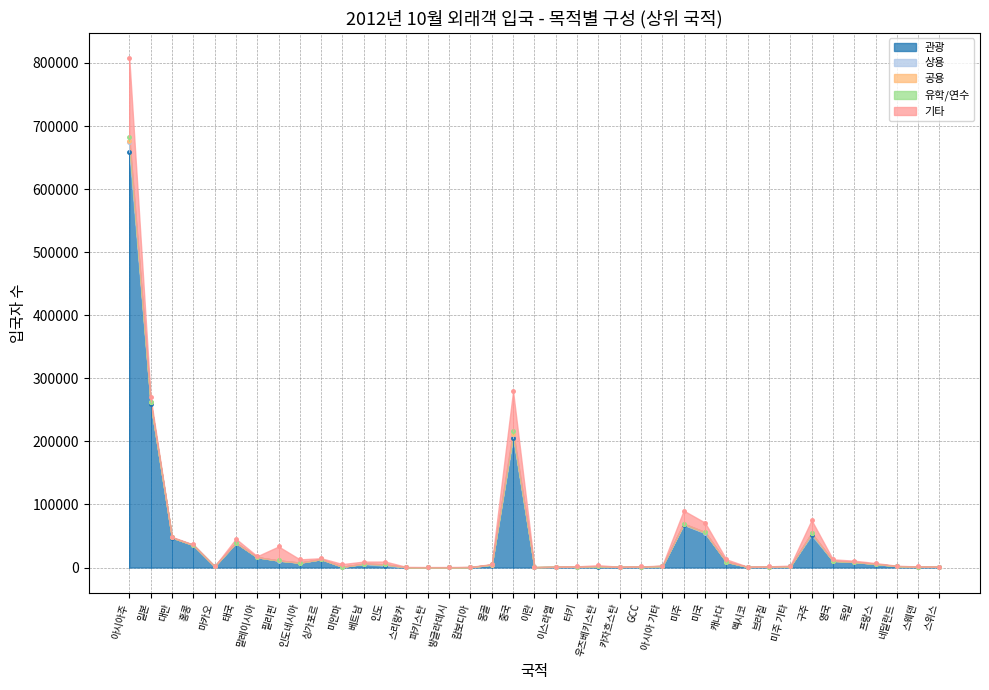

Between which two adjacent categories do 관광 and 기타 first intersect?

말레이시아 and 필리핀